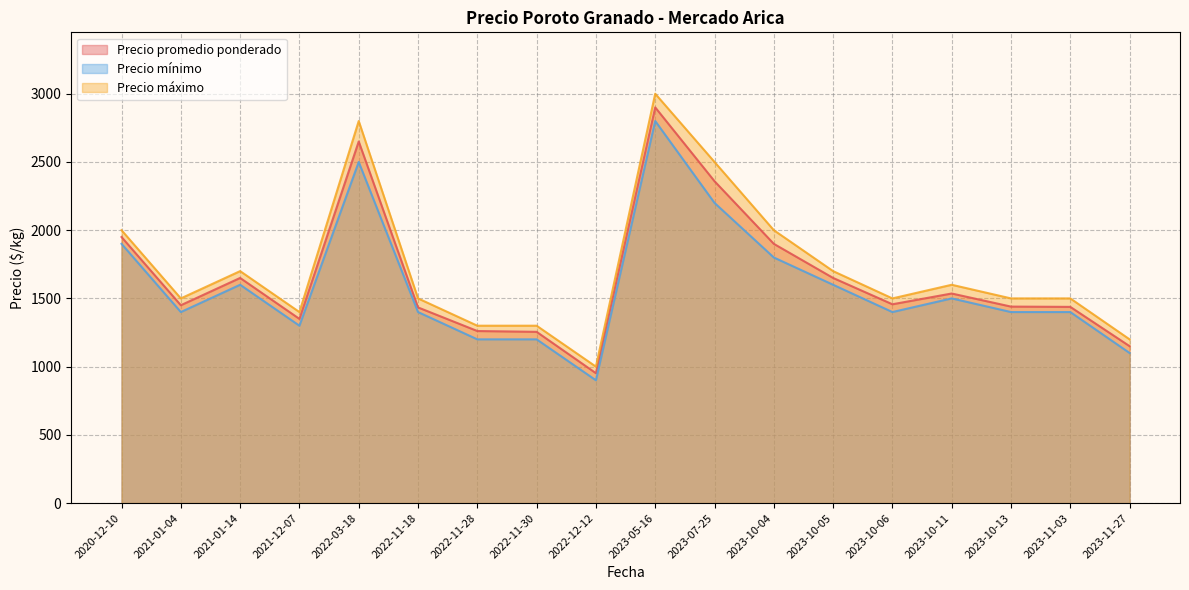

How many lines are shown in the chart?

3